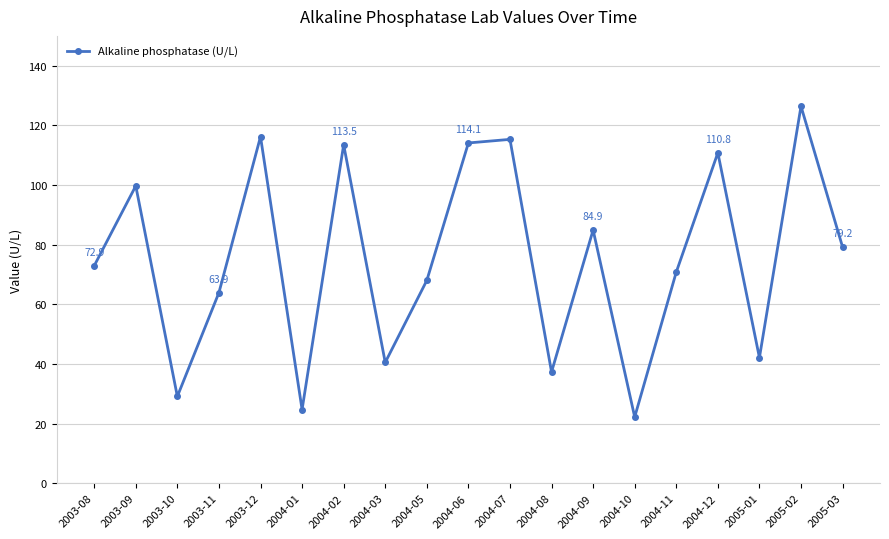

True or false: the data shows 29.1 at 2003-10.

True